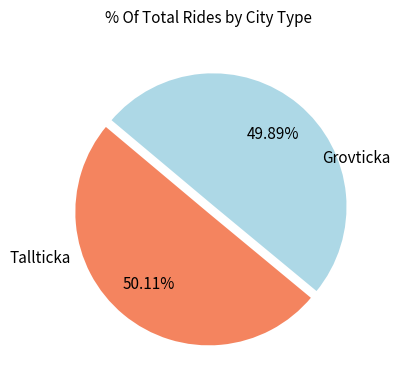

Does any single category account for the majority?

Yes